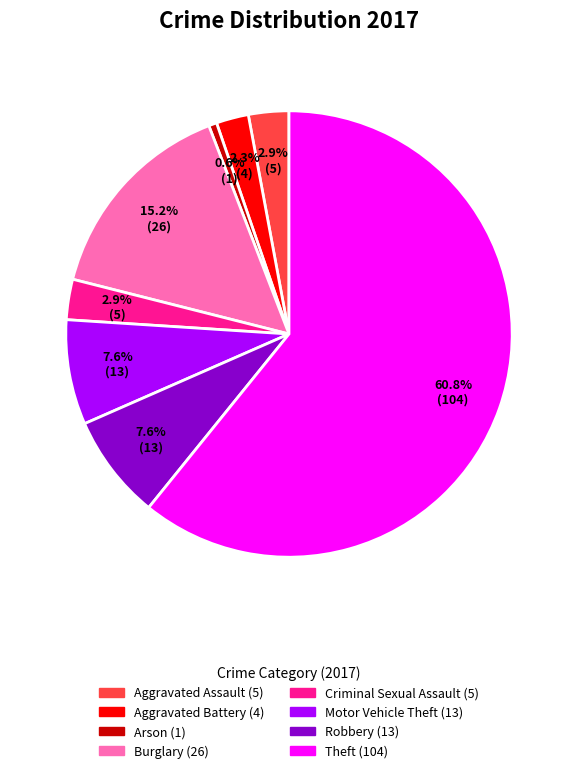

Do Robbery and Theft together represent more than half of the pie?

Yes